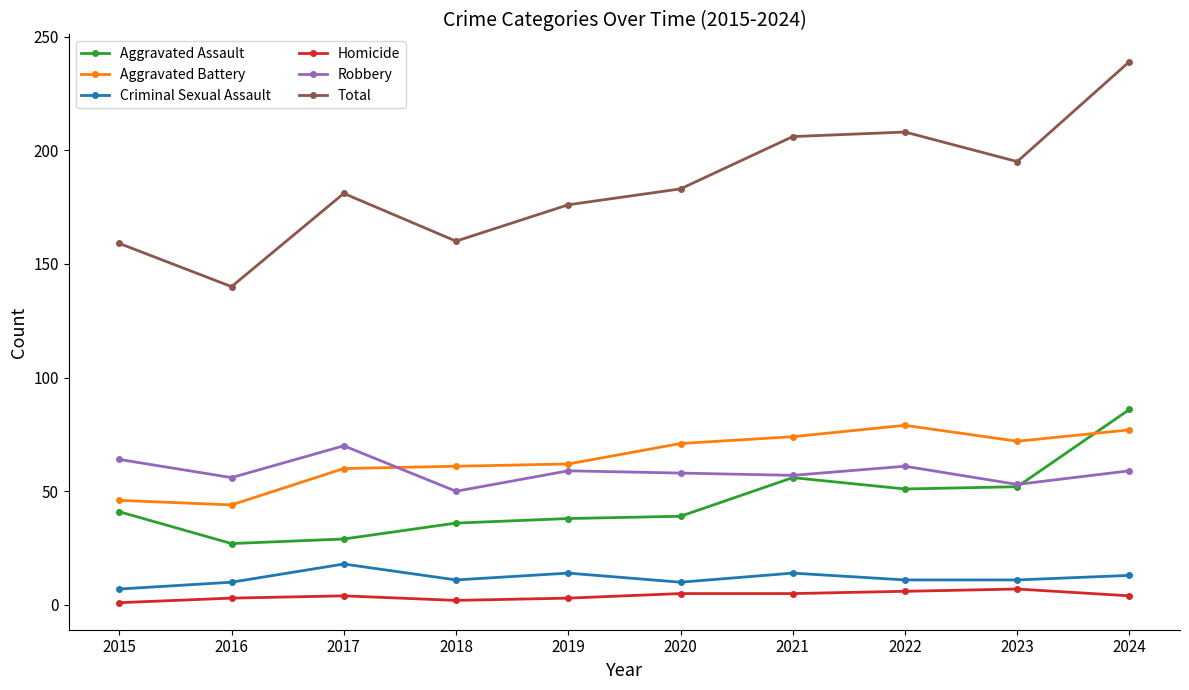

How many lines are shown in the chart?

6